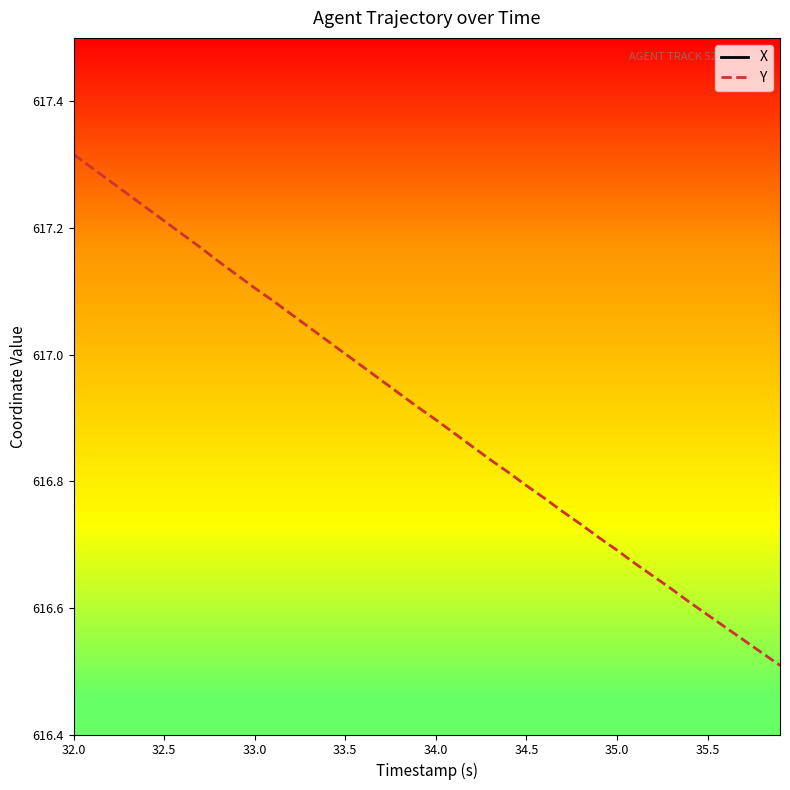

What are all the series names shown in the legend?

X, Y